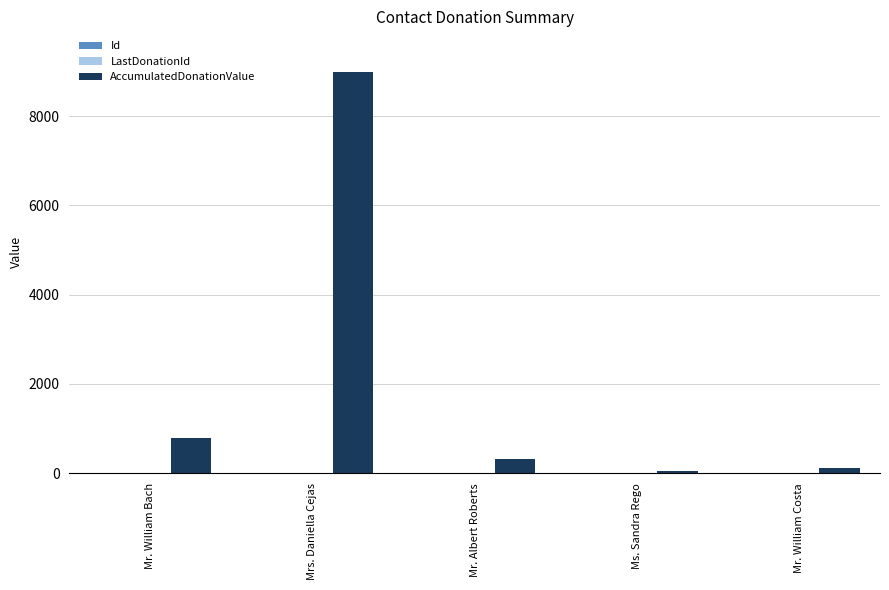

At which label is AccumulatedDonationValue closest to 4528?

Mr. William Bach